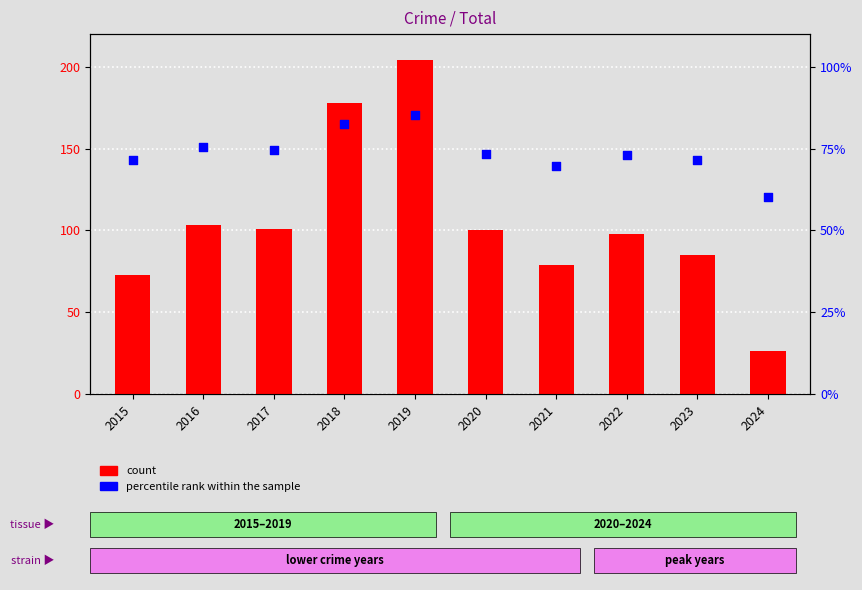

Which series has the largest Y range (max minus min)?

count